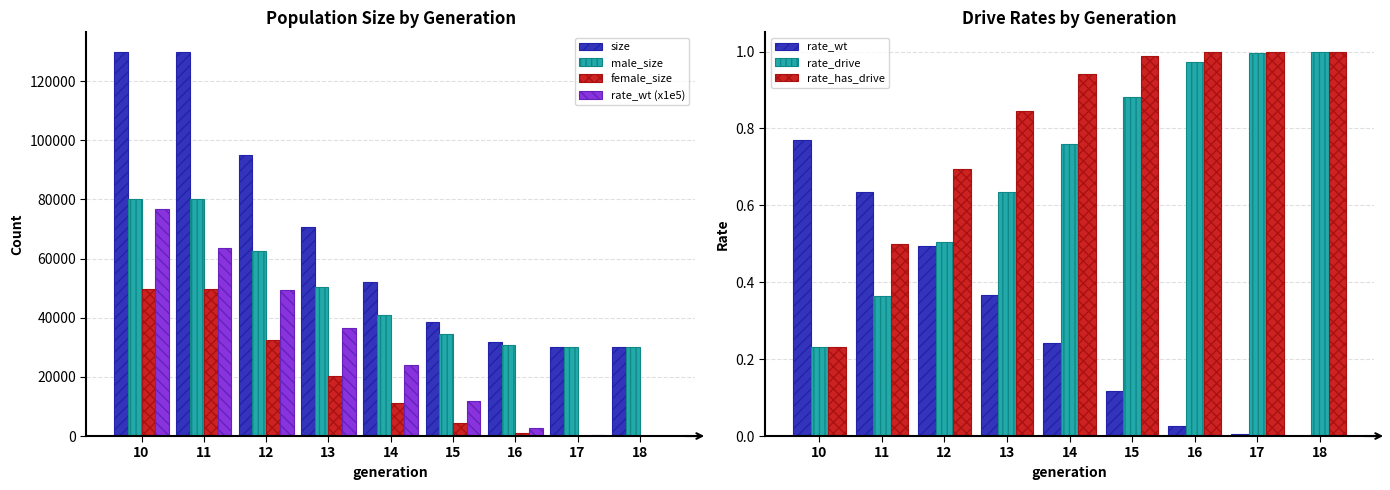

The value of size at 13 is 70694.0. True or false?

True